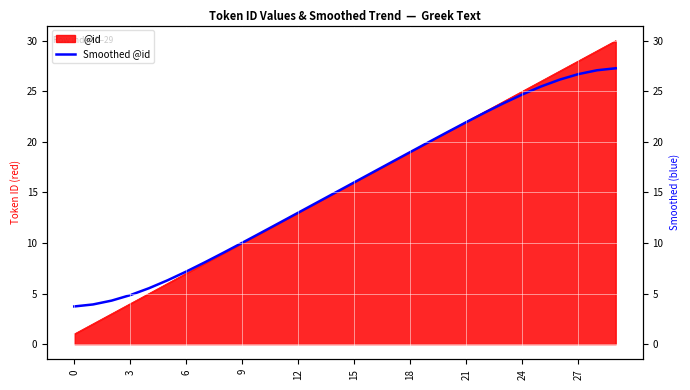

Reading left to right, extract all data points from this chart.

3.7	3.9	4.3	4.8	5.5	6.3	7.2	8.1	9.0	10.0	11.0	12.0	13.0	14.0	15.0	16.0	17.0	18.0	19.0	20.0	21.0	22.0	22.9	23.8	24.7	25.5	26.2	26.7	27.1	27.3